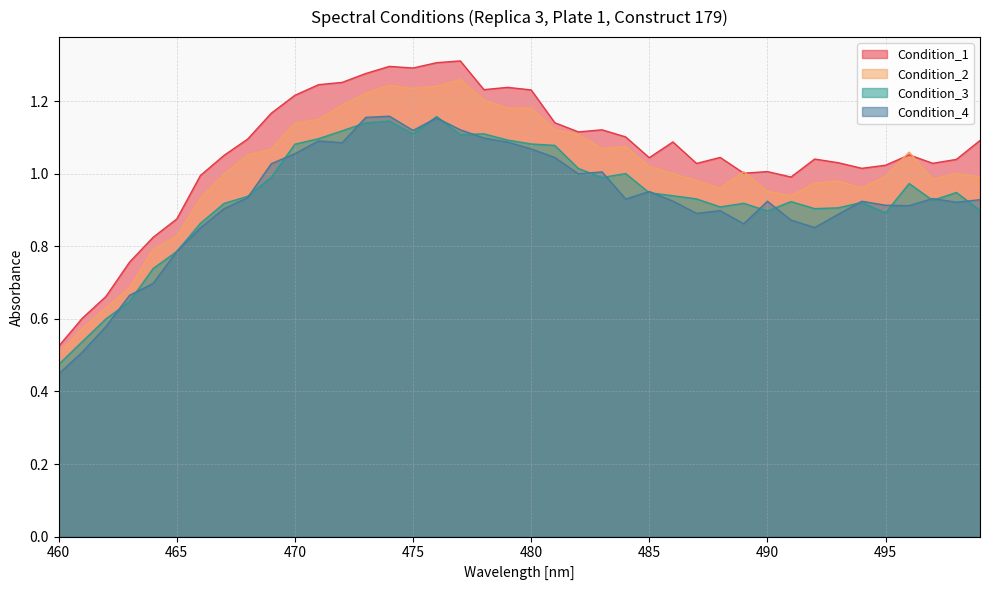

Which category has the lowest value across all series?

460